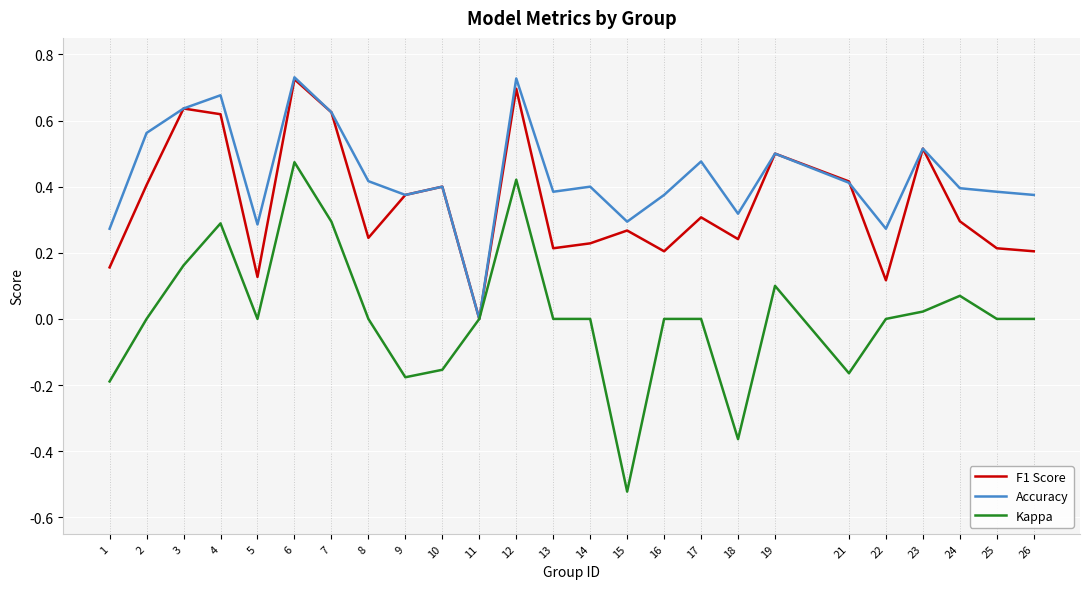

Which label corresponds to the smallest value in the chart?

15